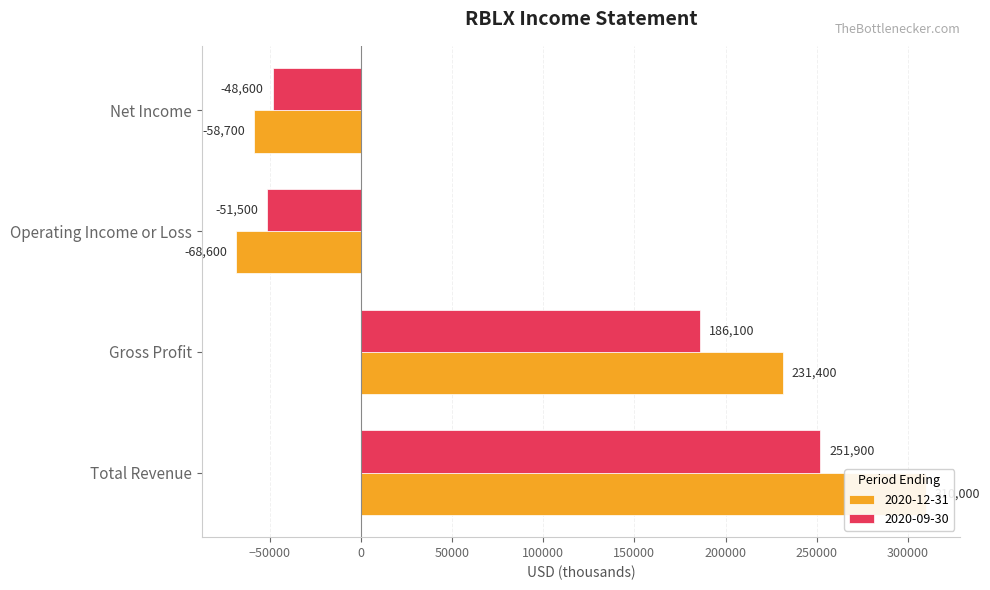

Reading left to right, extract all data points from this chart.

2020-12-31: Total Revenue=310000	Gross Profit=231400	Operating Income or Loss=-68600	Net Income=-58700
2020-09-30: Total Revenue=251900	Gross Profit=186100	Operating Income or Loss=-51500	Net Income=-48600